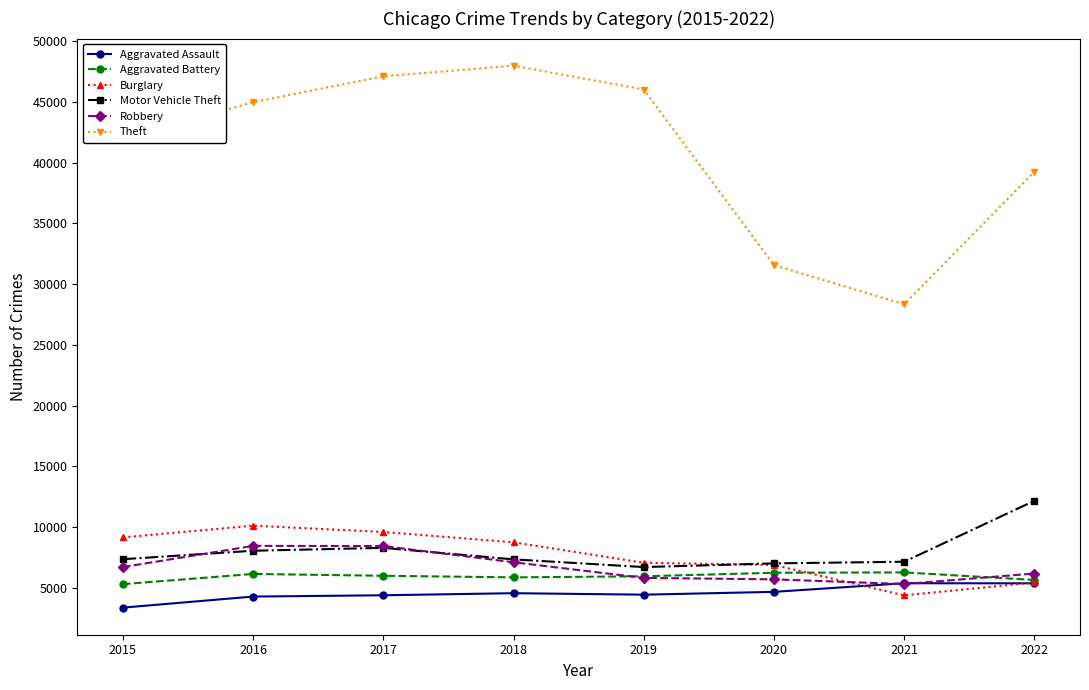

True or false: Aggravated Assault has a value of 7353 at 2020.

False